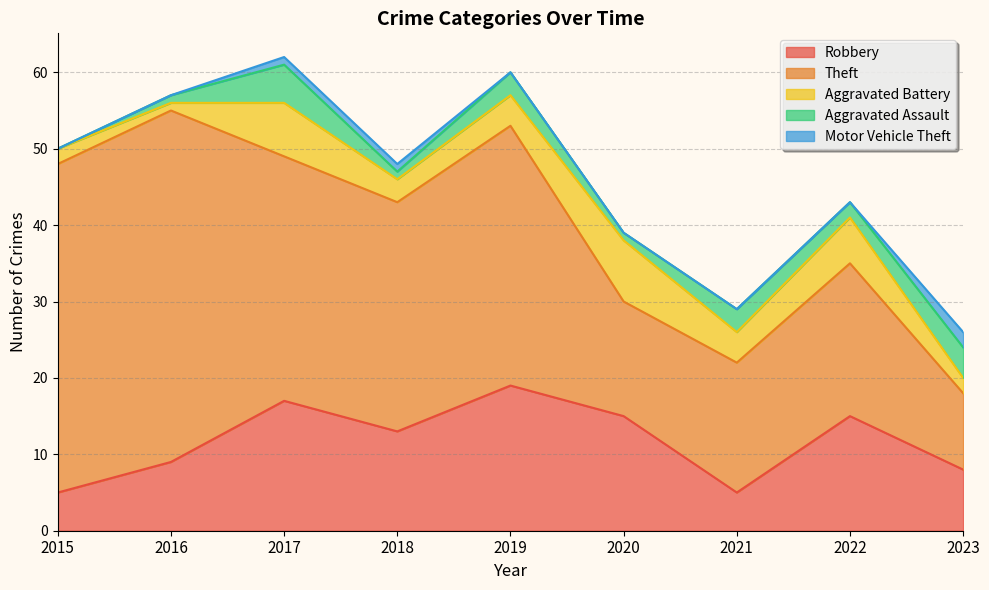

At which category does Robbery reach its first local valley?

2018